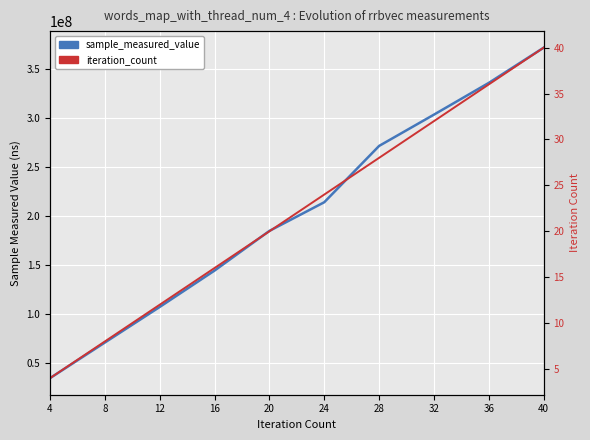

Count the number of categories in the chart.

10